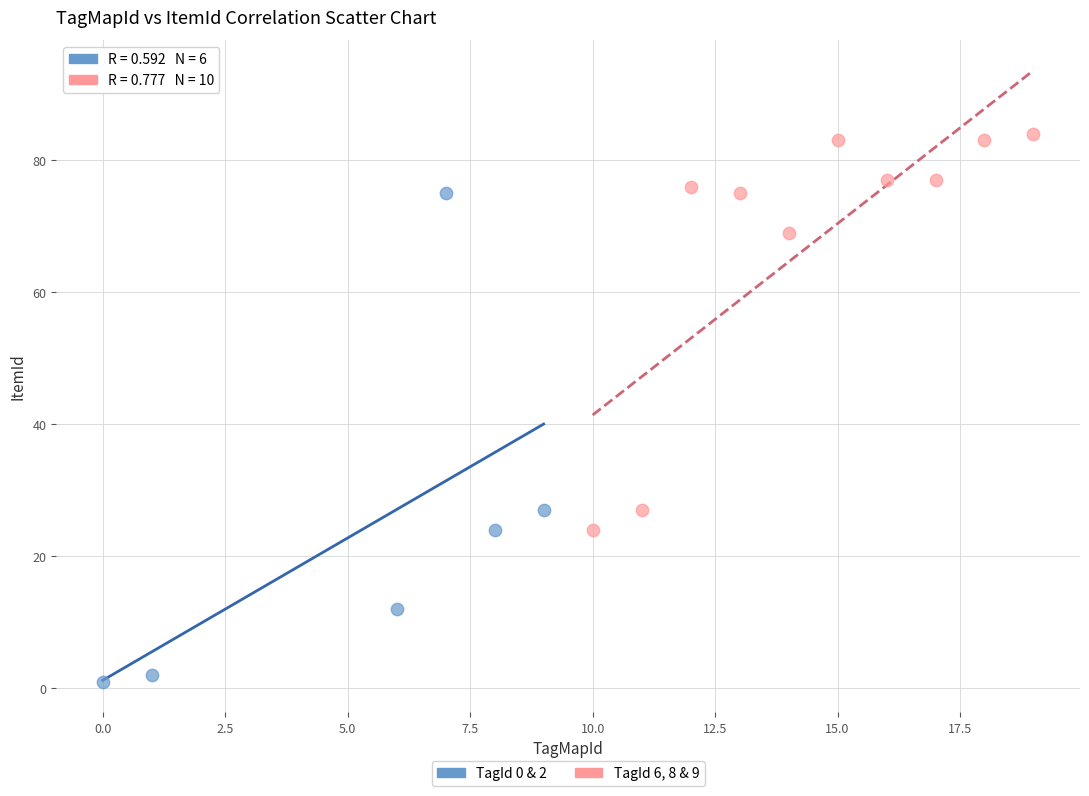

Which series has the widest spread of Y values?

TagId 0 & 2